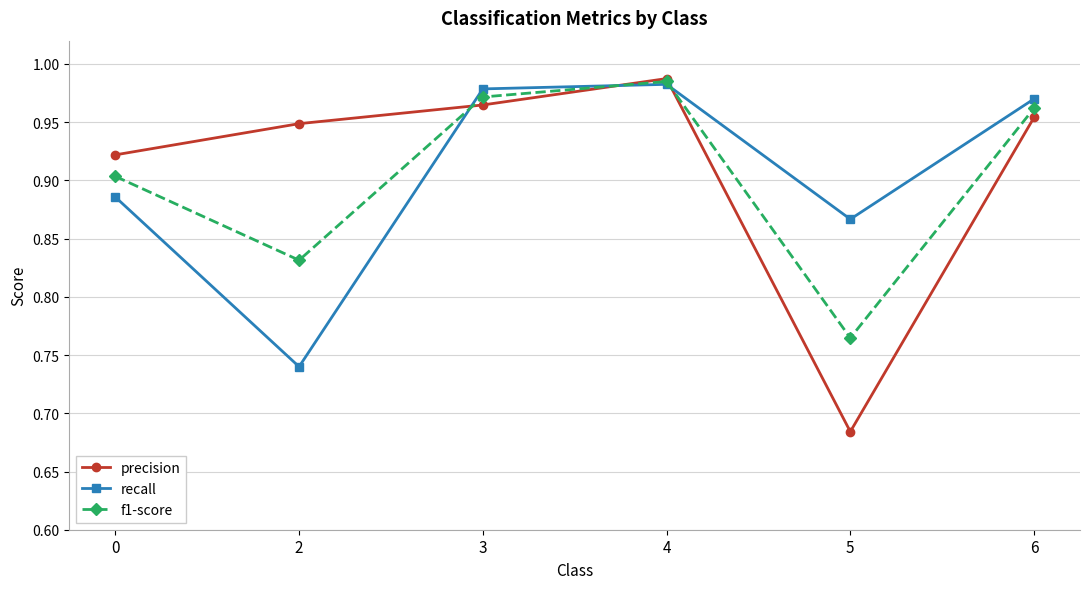

Is it true that recall equals 0.6 at 4?

False